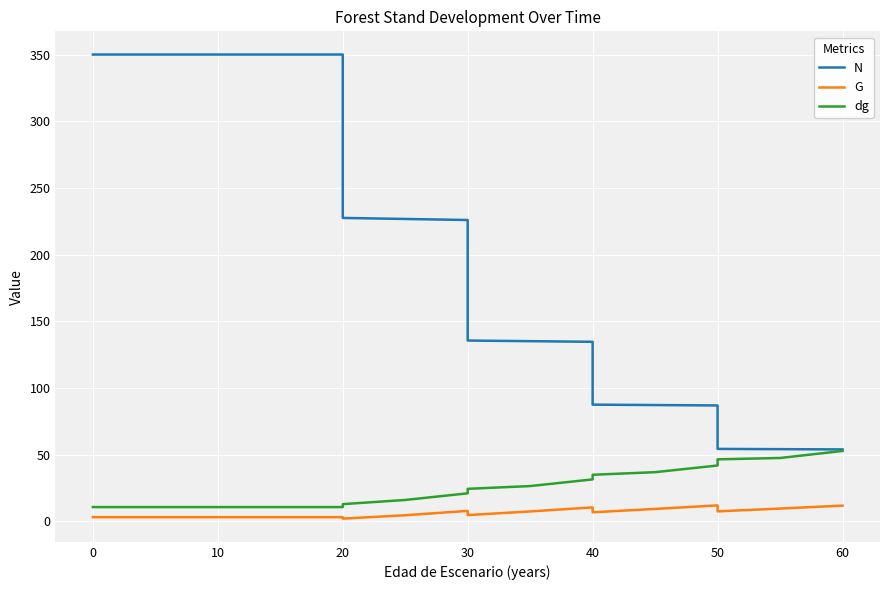

Which has a higher value, 30 or 20?

20